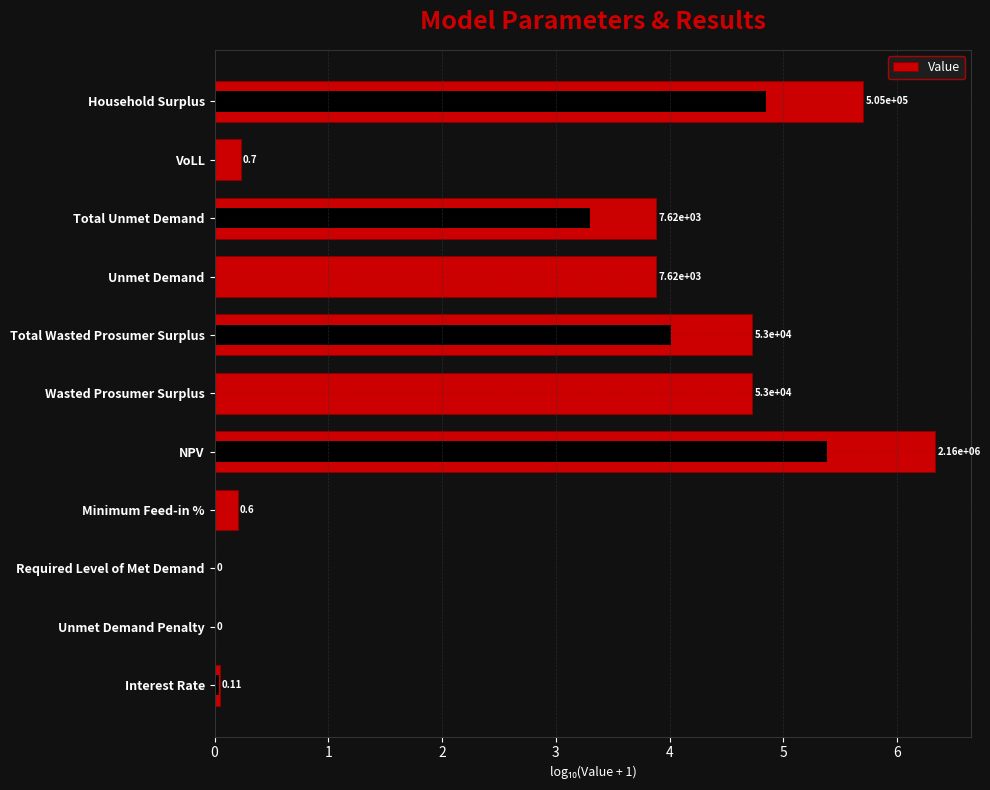

Is it true that the value at VoLL is 0.1?

False